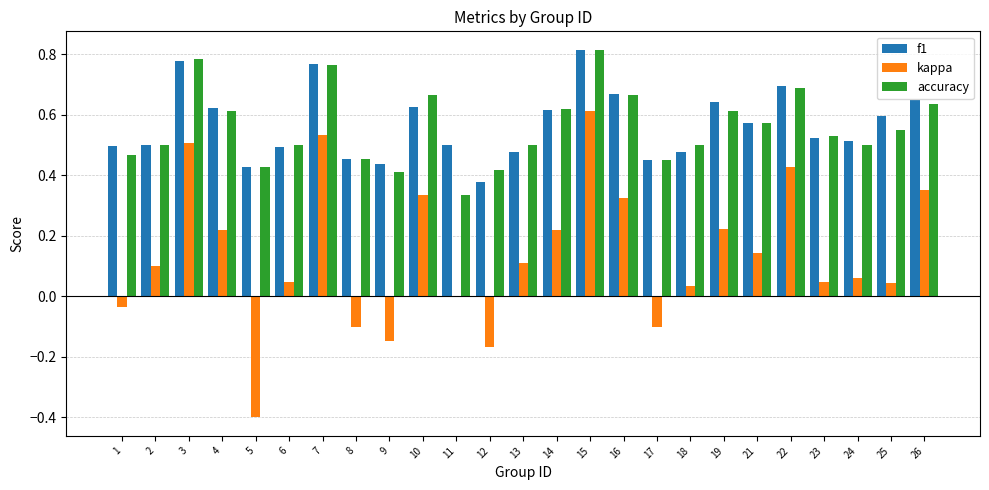

How many series are shown in this chart?

3